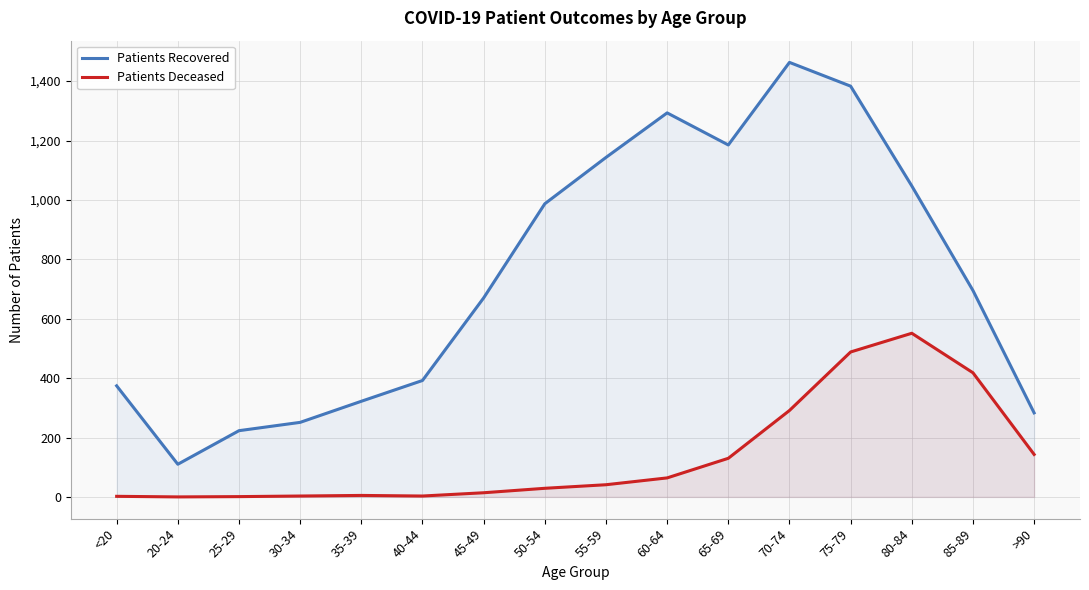

The patients_recovered series shows 1629 at 80-84. True or false?

False